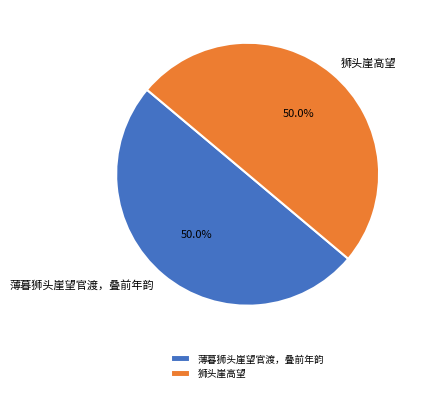

To the nearest percent, what is the average slice percentage?

50%